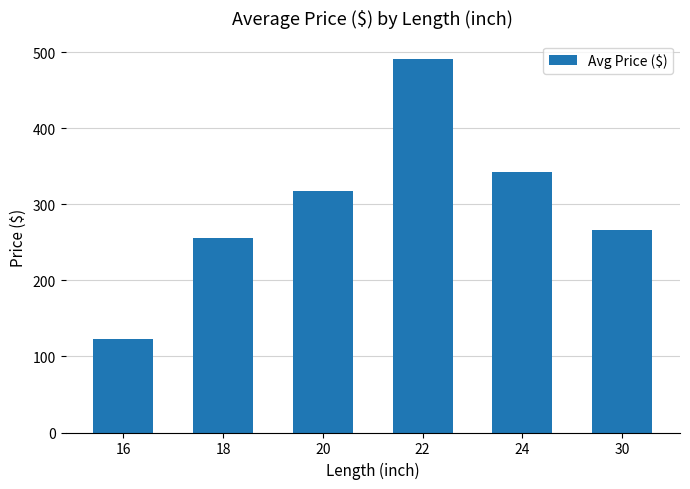

What is the value of the 2nd bar from the left?

255.5